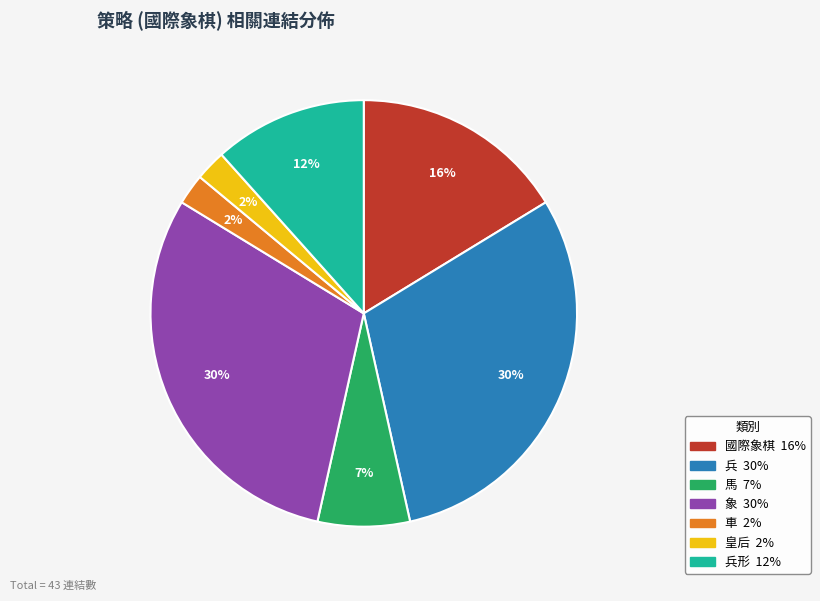

To the nearest percent, what is the average slice percentage?

14%